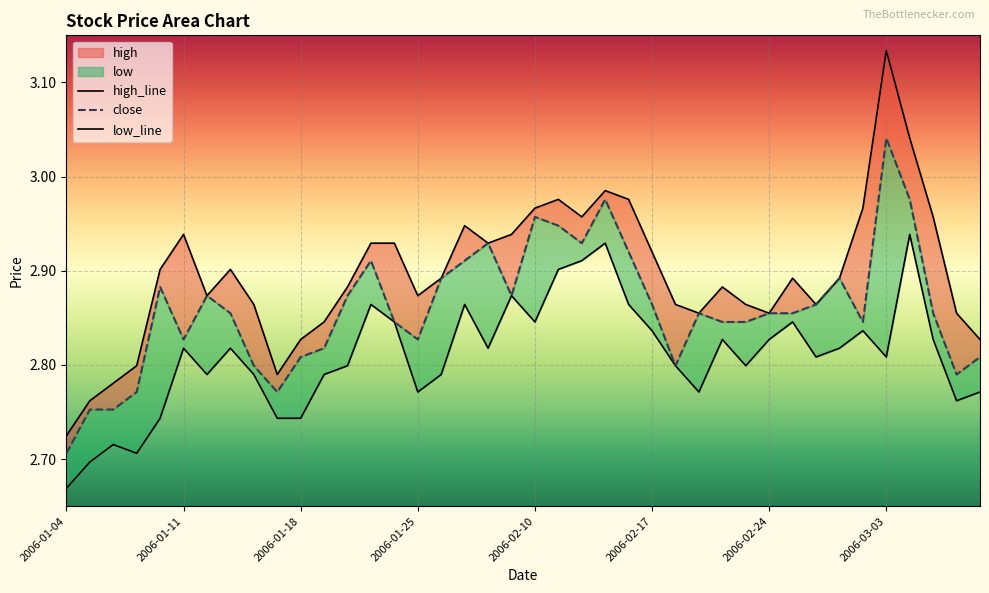

Count the low_line values in the range 2 to 3.

40